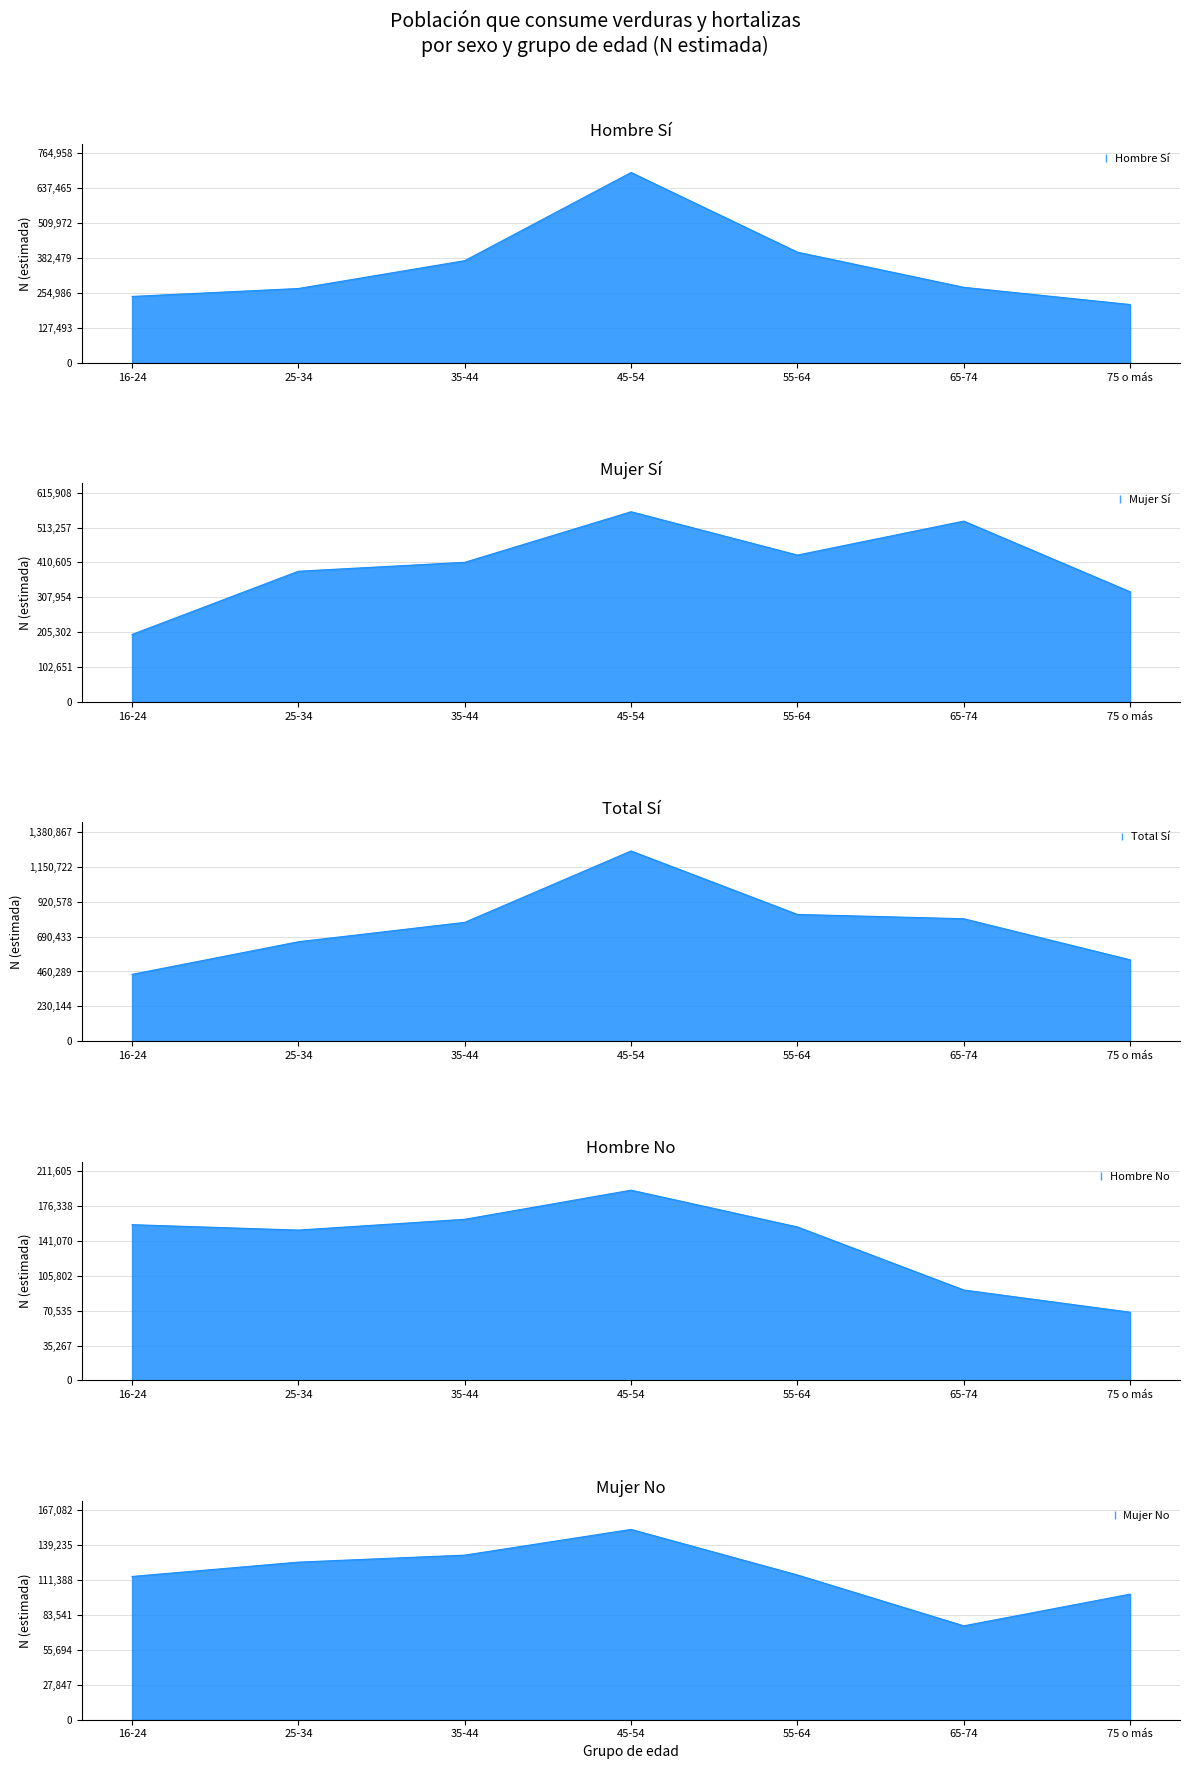

Which category has the highest value across all series?

45-54